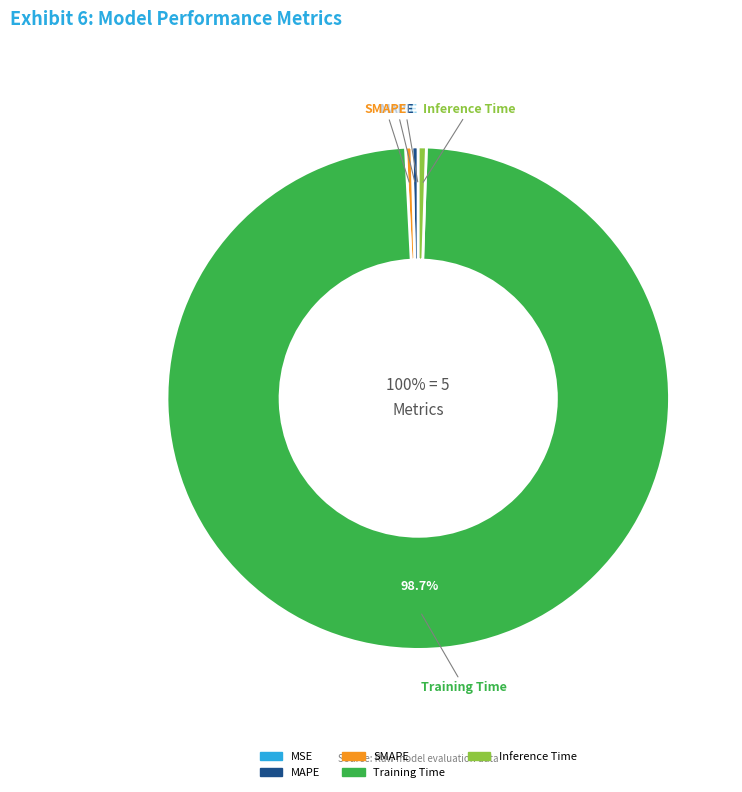

How many slices are in this pie chart?

5